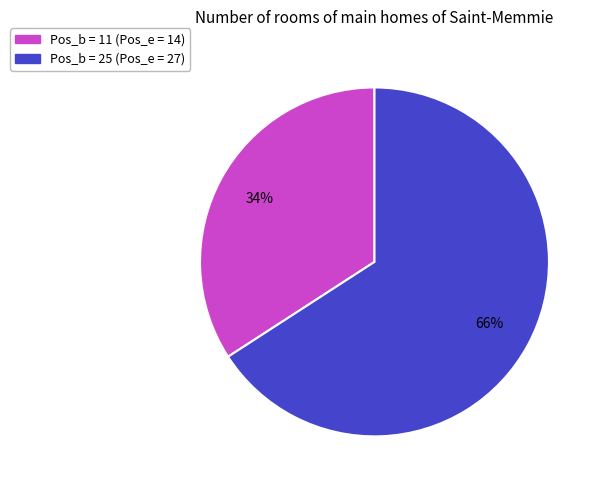

Is there any slice that represents more than half of the pie?

Yes